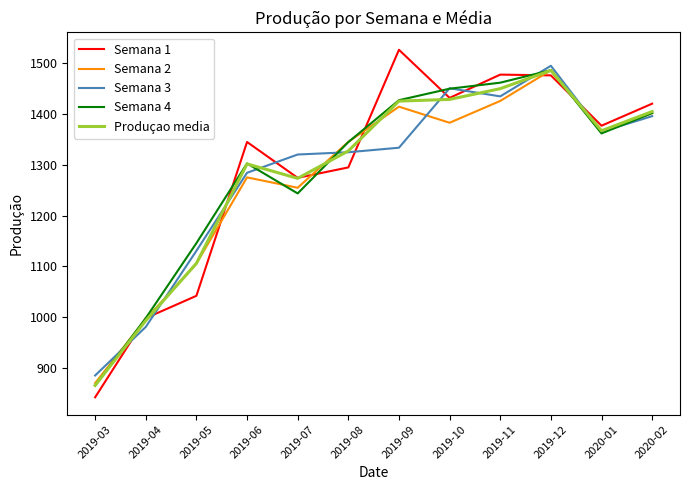

How many intersections are there between Semana 3 and Semana 1?

9